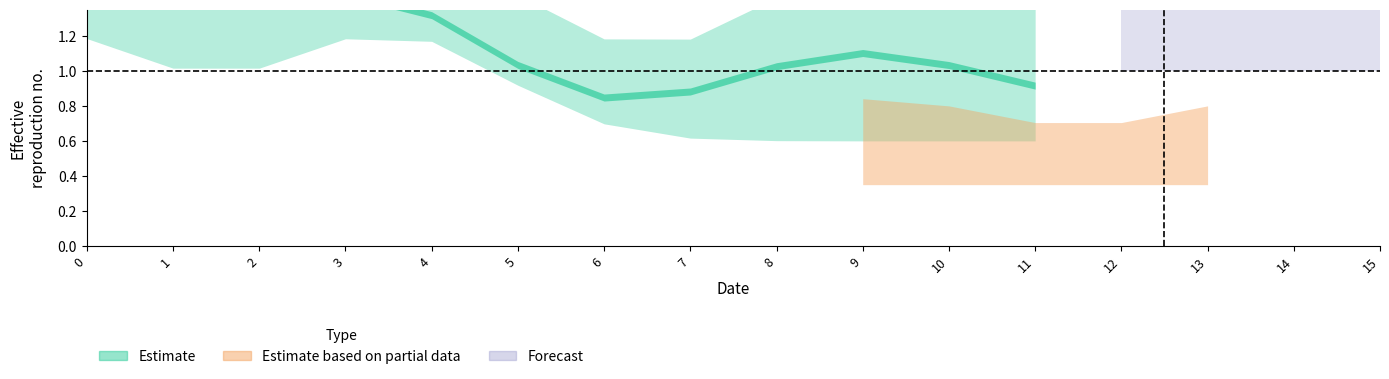

True or false: col_8 has a value of 0 at 14.

False